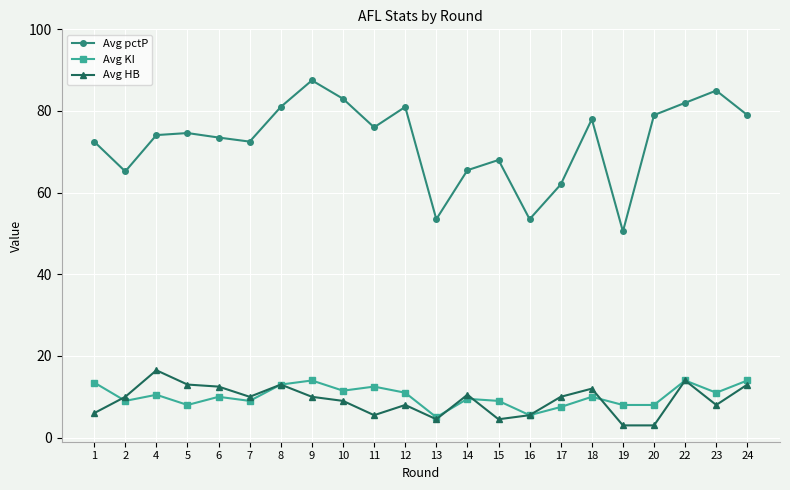

Which series has the largest range (max minus min)?

Avg pctP